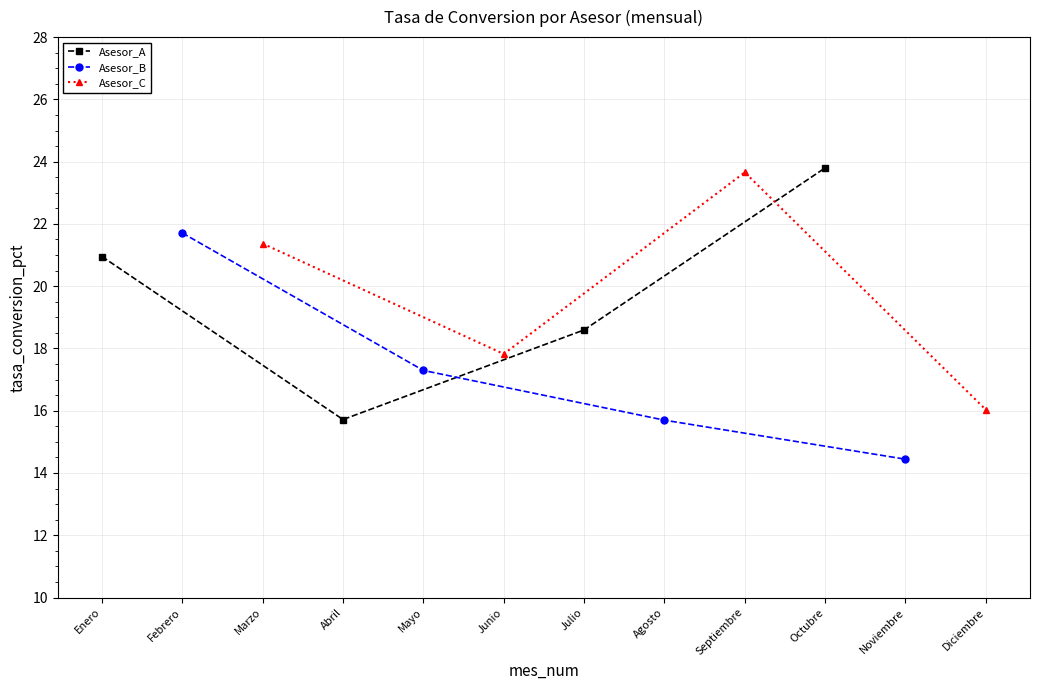

What is the value of the Asesor_A point at the 1st from the left?

21.0